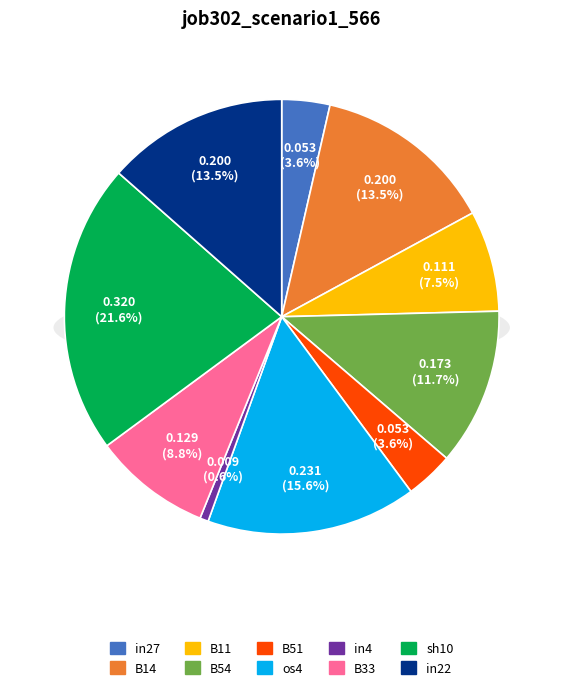

Which slice is the smallest?

in4